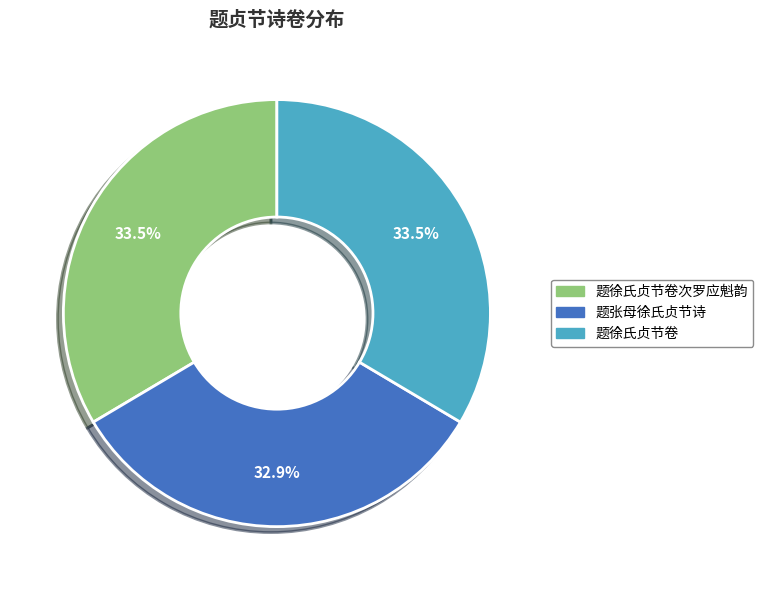

Is there any slice that represents more than half of the pie?

No